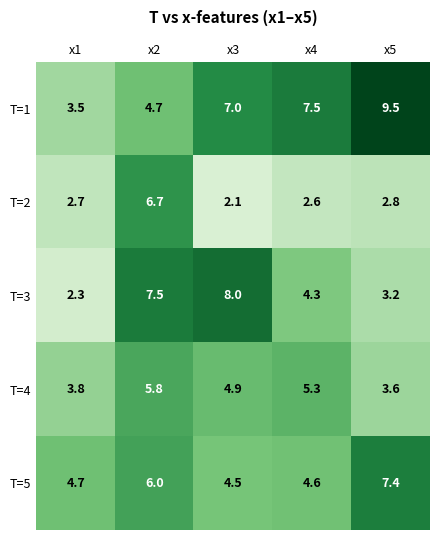

The T=4 series shows 5.8 at x2. True or false?

True